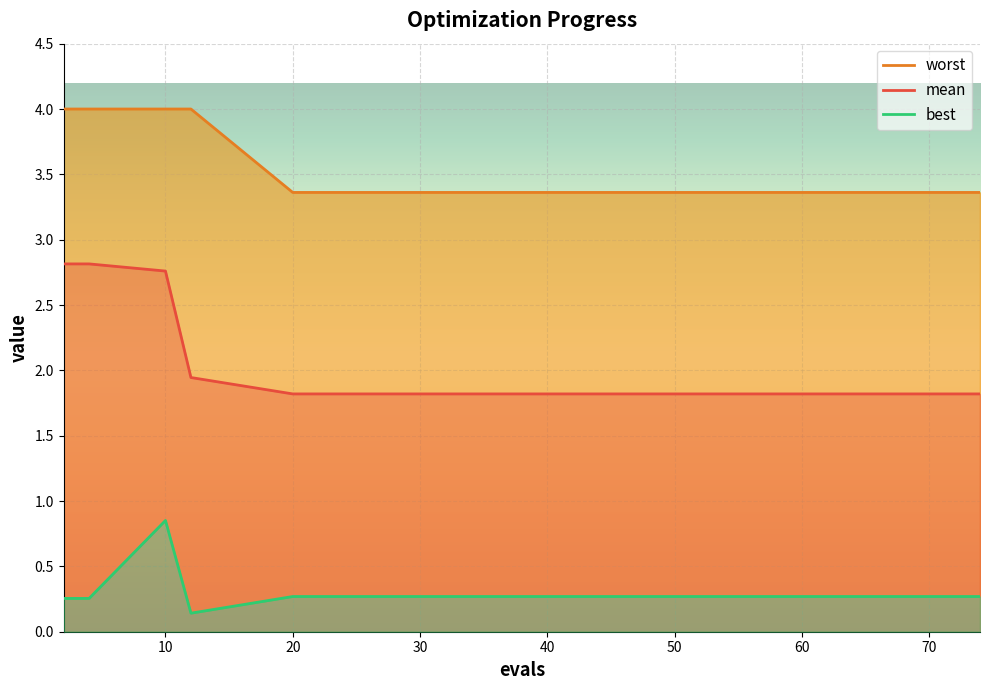

Which series has the largest total across all categories?

worst